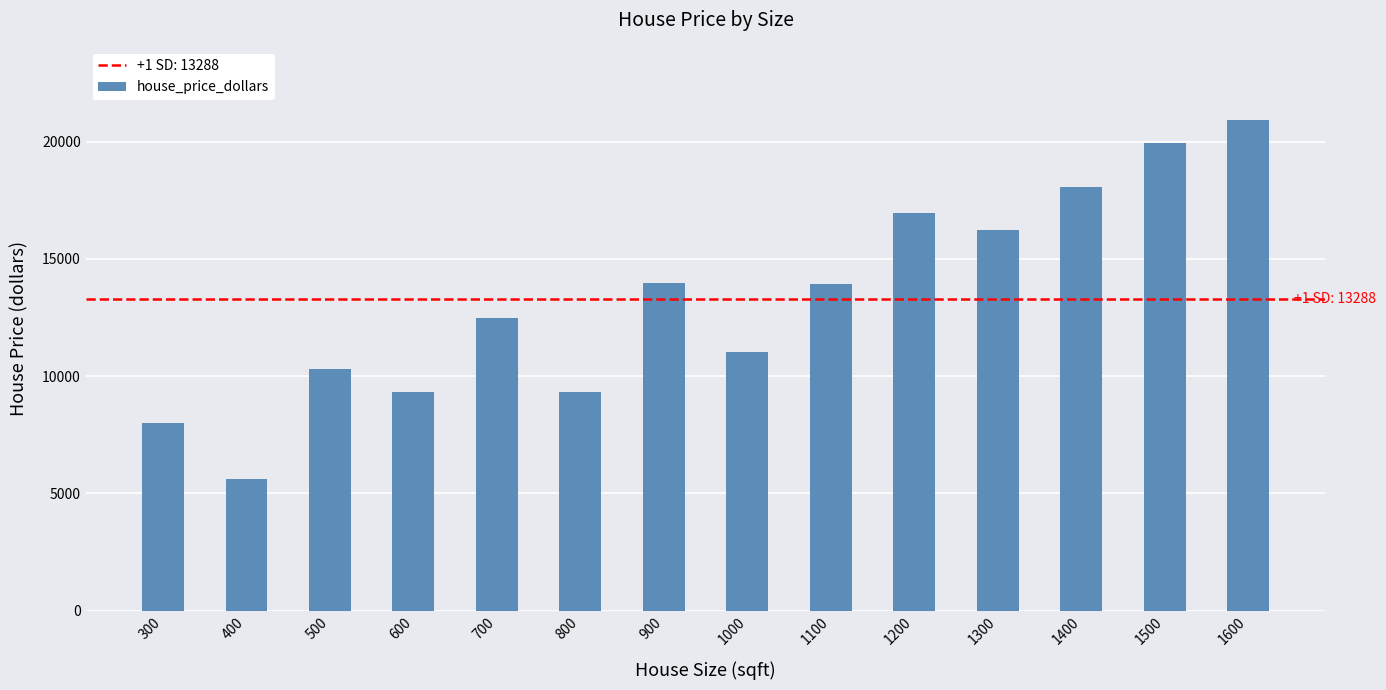

Which label corresponds to the largest value in the chart?

1600